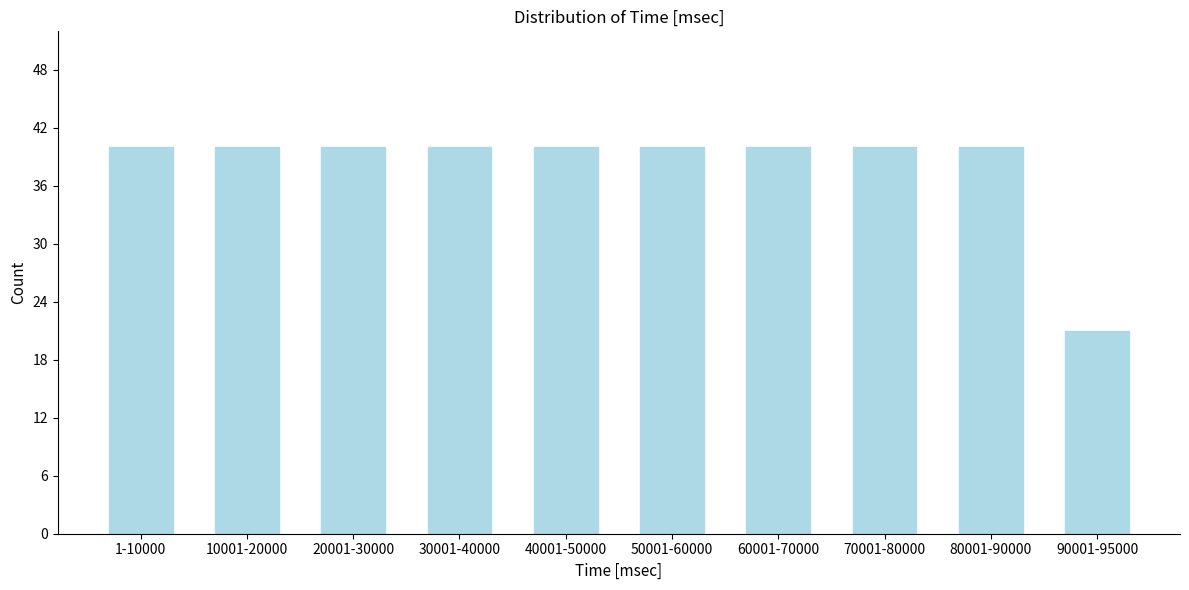

Reading right to left, transcribe all the data shown in this chart.

90001-95000=21	80001-90000=40	70001-80000=40	60001-70000=40	50001-60000=40	40001-50000=40	30001-40000=40	20001-30000=40	10001-20000=40	1-10000=40